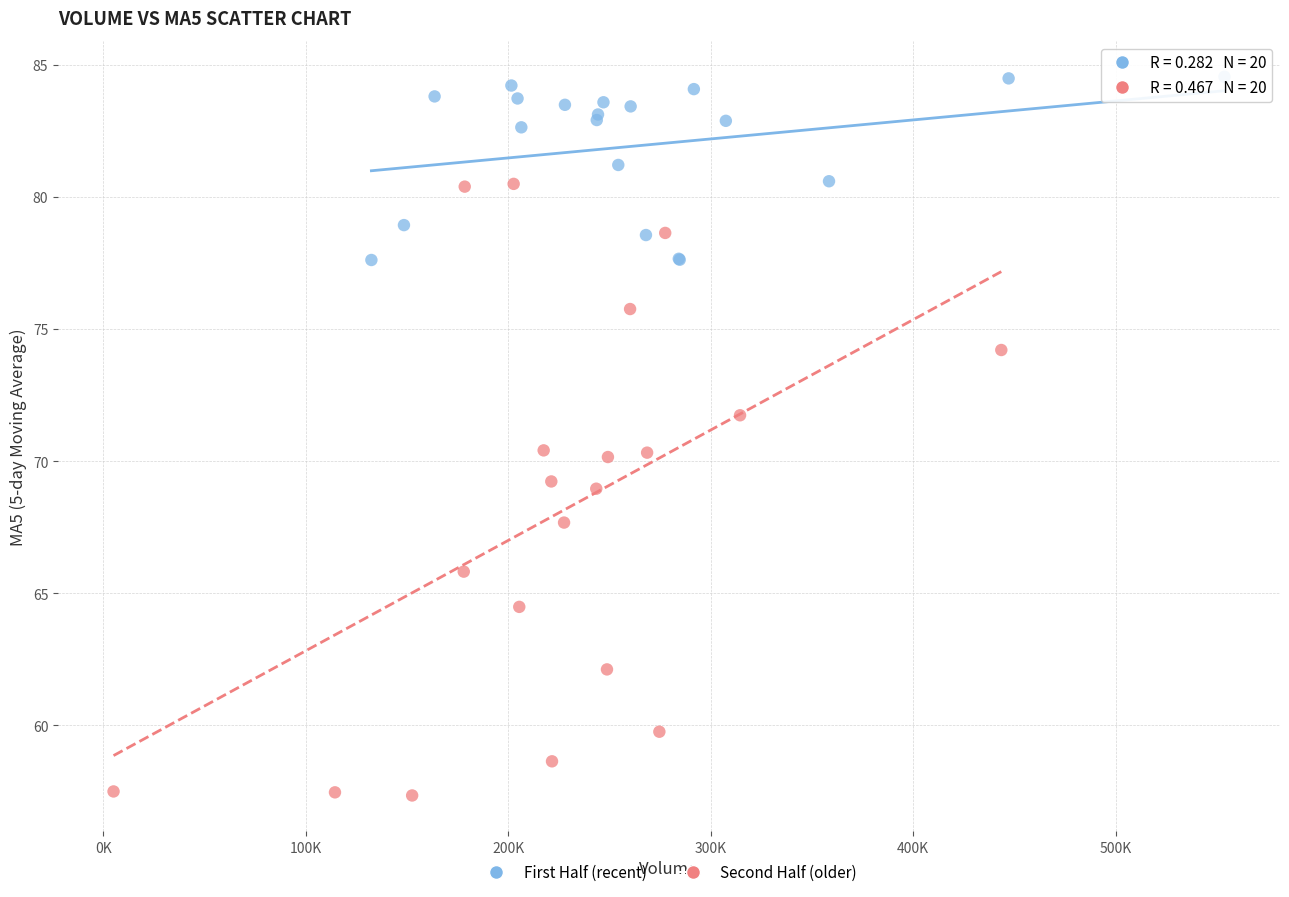

What are all the series names shown in the legend?

First Half (recent), Second Half (older)